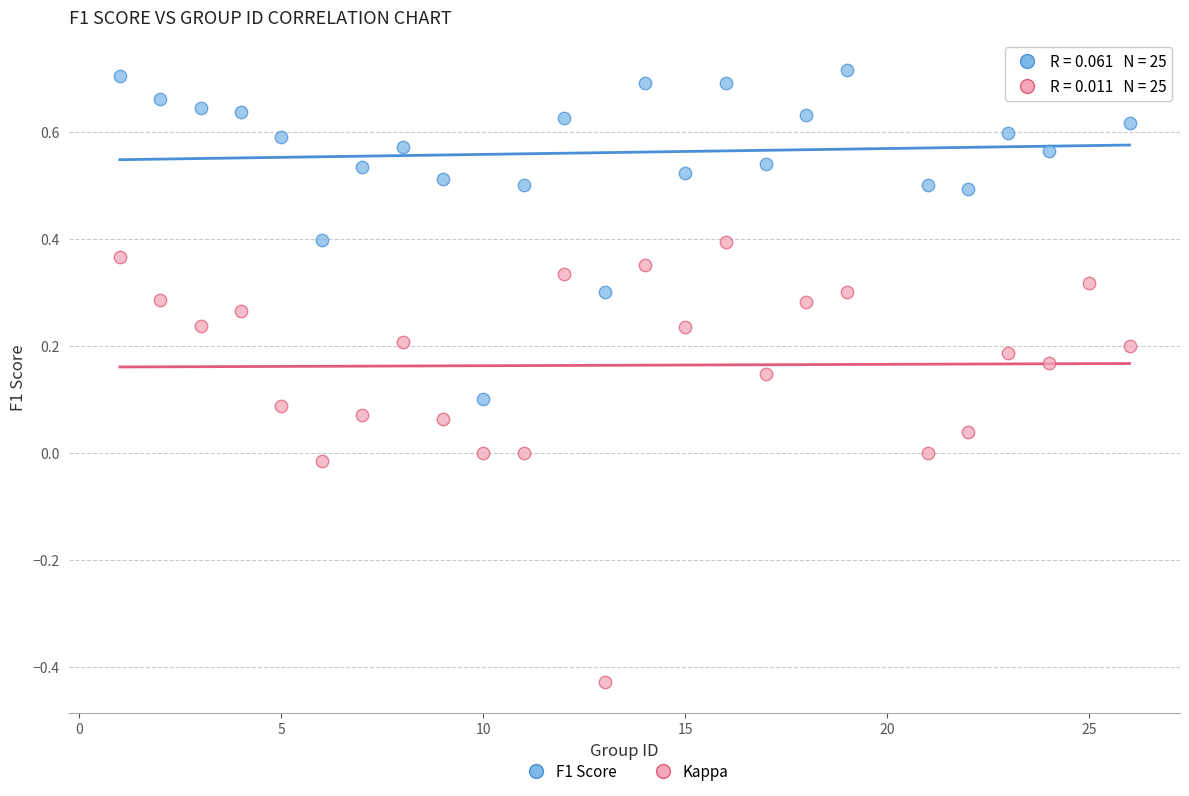

What are all the series names shown in the legend?

F1 Score, Kappa